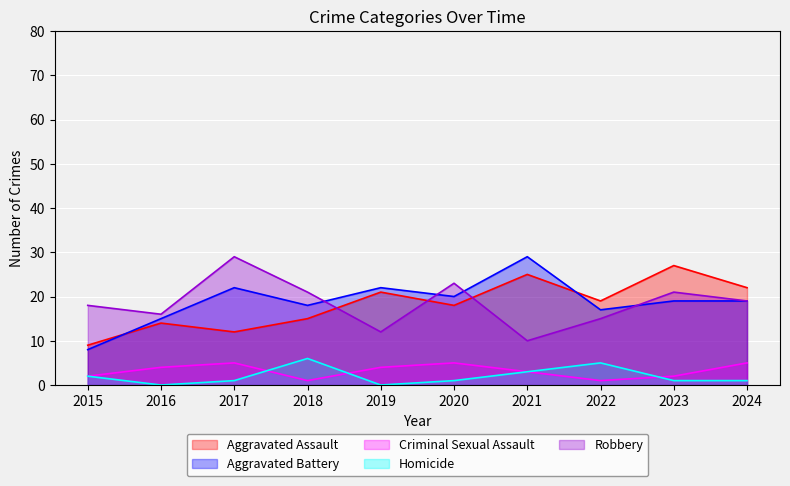

Which series has the largest total across all categories?

Aggravated Battery